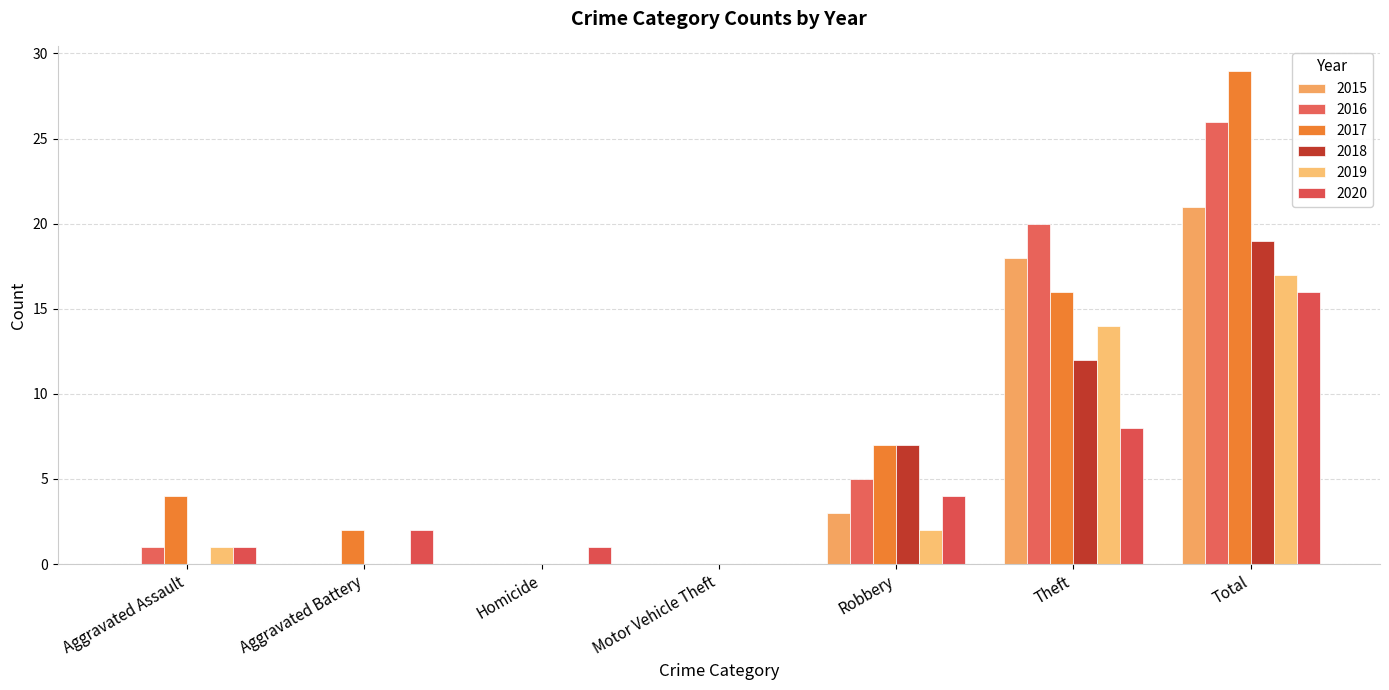

Rank the series by their maximum value, from lowest to highest.

2020, 2019, 2018, 2015, 2016, 2017